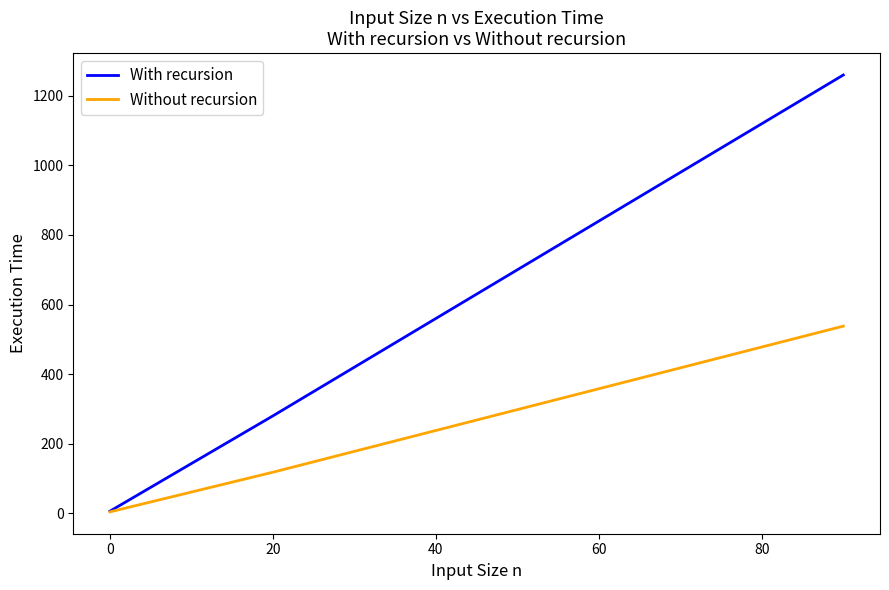

True or false: Without recursion has more than 0 points higher than both neighbors.

False